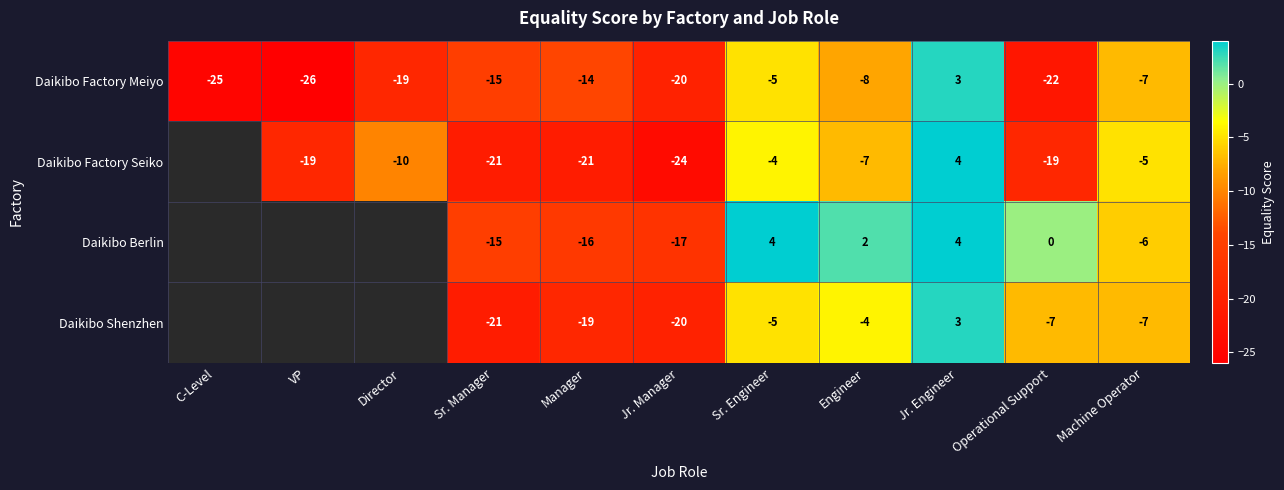

Rank the categories by Daikibo Factory Meiyo value from lowest to highest.

VP, C-Level, Operational Support, Jr. Manager, Director, Sr. Manager, Manager, Engineer, Machine Operator, Sr. Engineer, Jr. Engineer